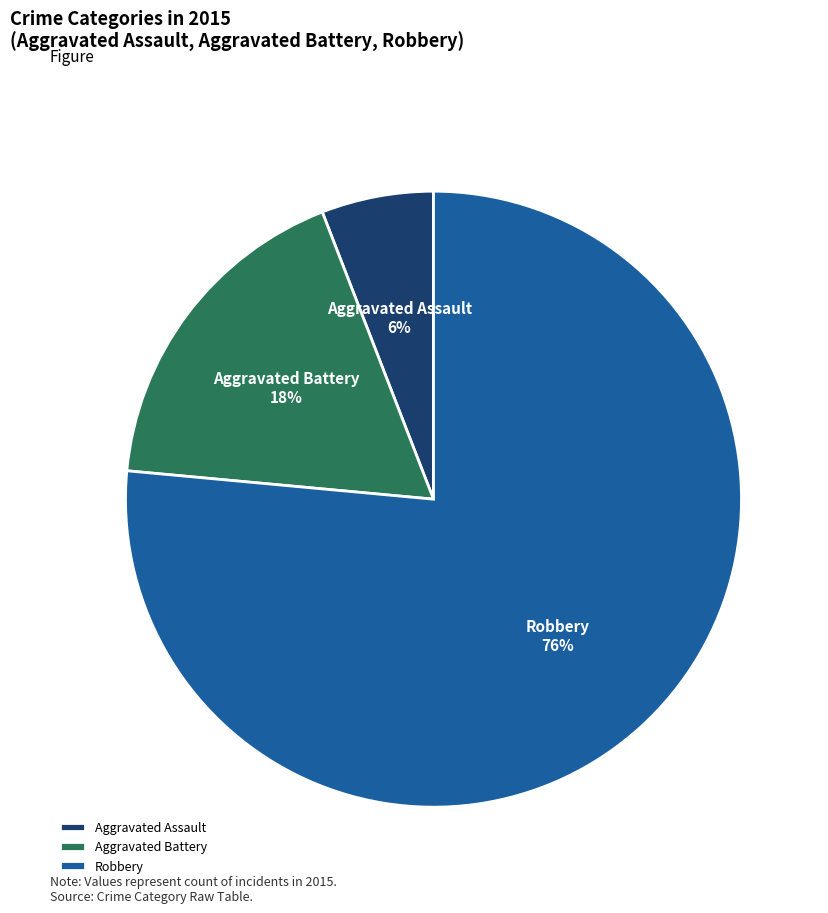

To the nearest percent, what is the combined percentage of Aggravated Assault and Robbery?

82%